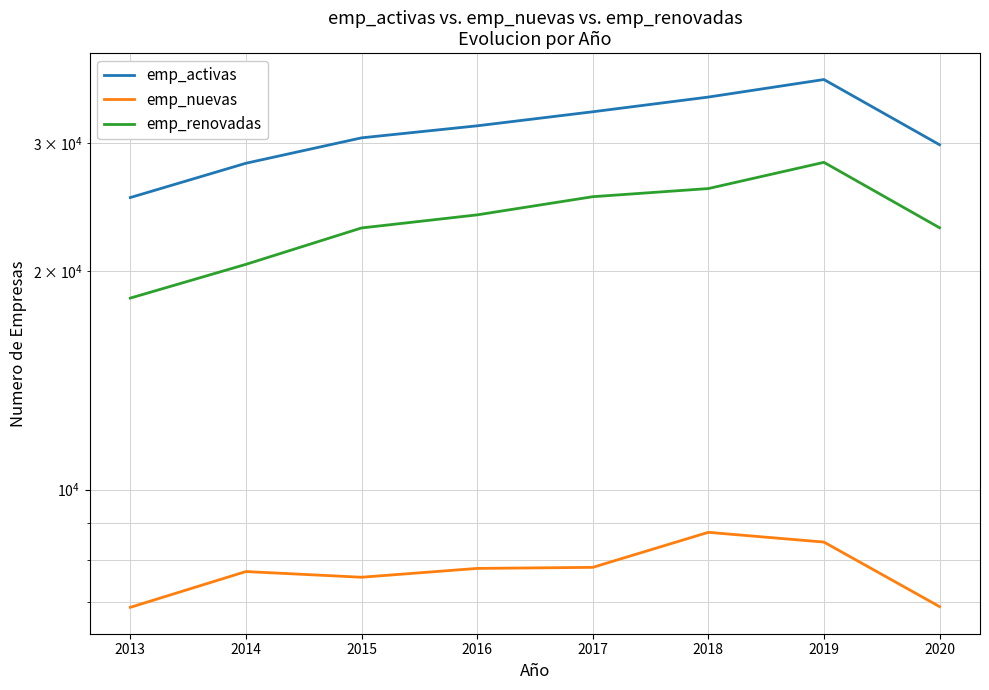

What is the value of the emp_renovadas point at the 2nd from the left?

20420